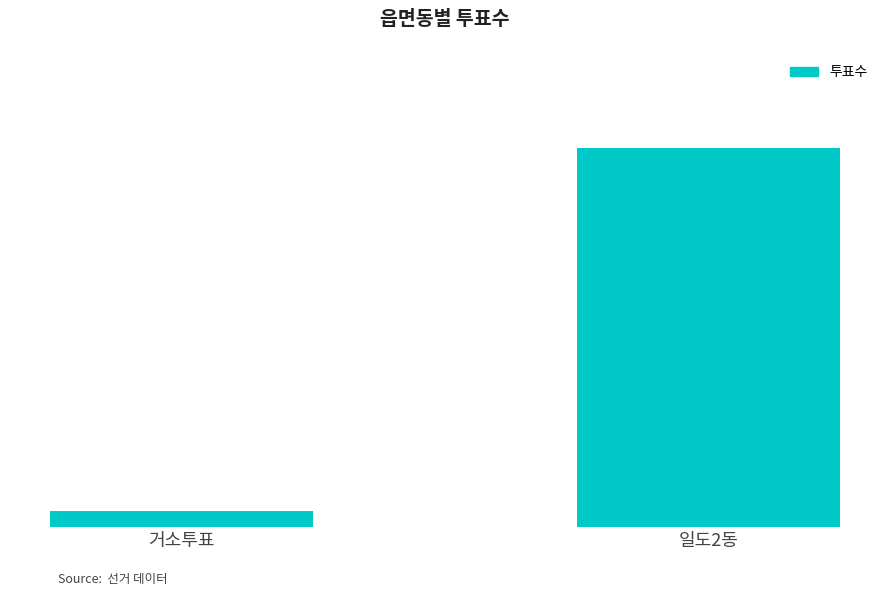

Reading left to right, what are all the values shown in this chart?

거소투표=695	일도2동=16432